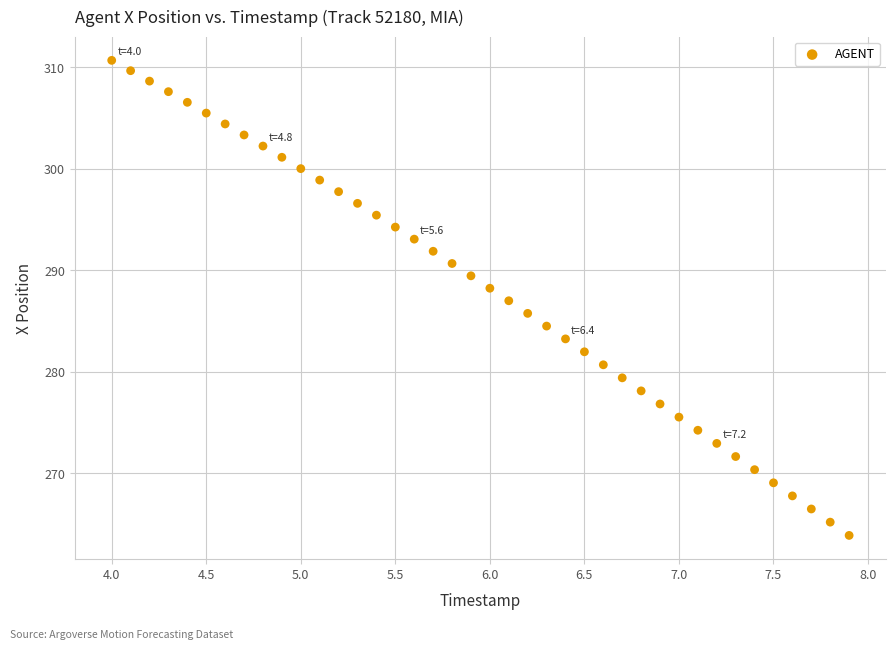

What is the range of X values (max minus min)?

3.9